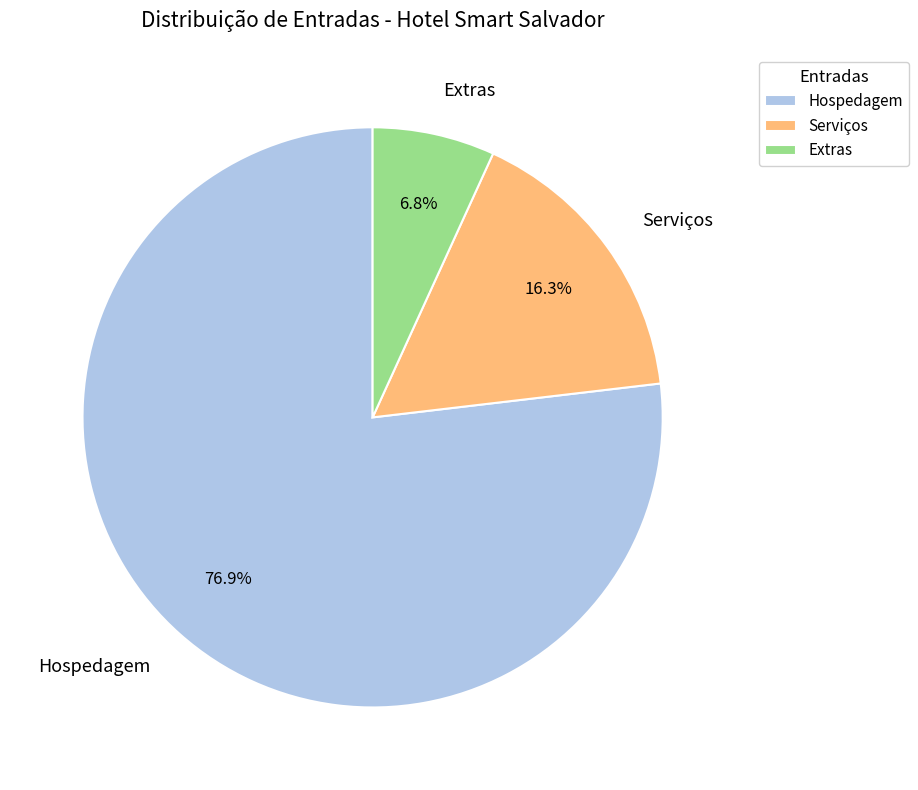

What percentage is the Hospedagem slice, to the nearest percent?

77%